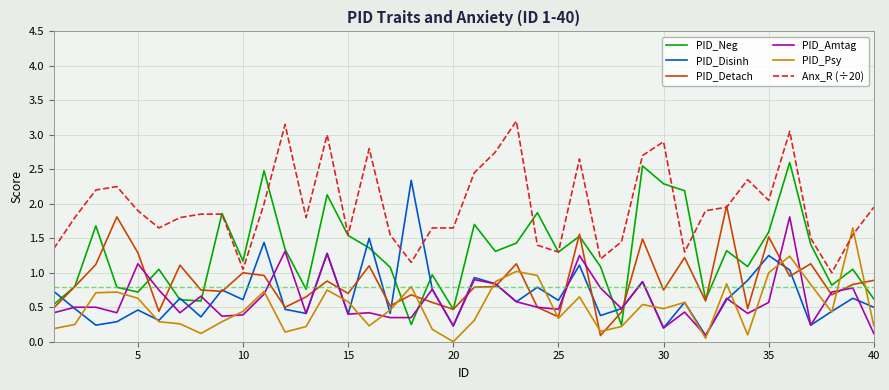

What is the greatest value displayed?

3.2